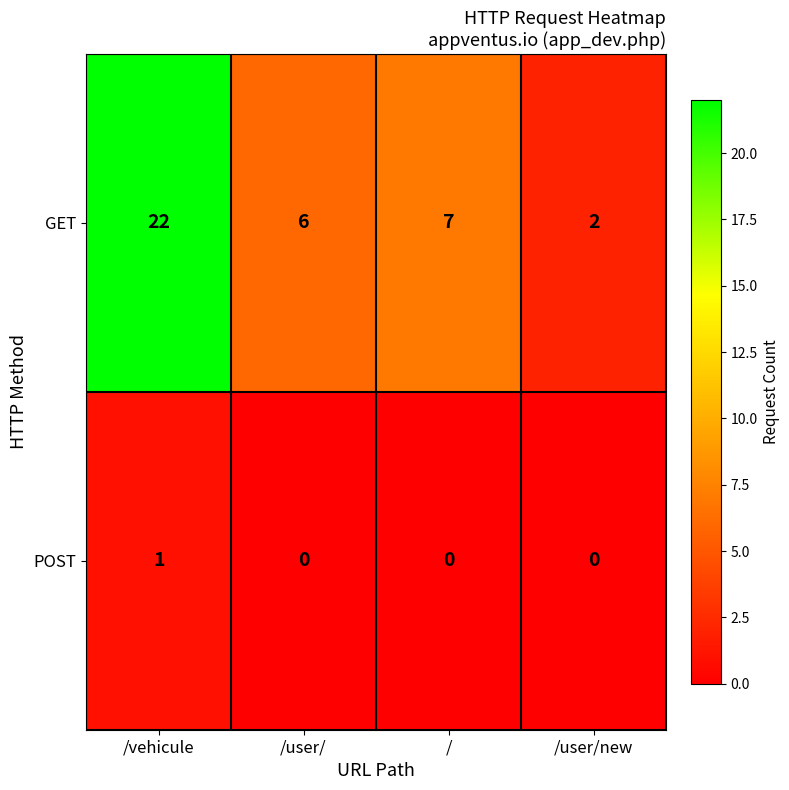

Where is GET nearest to the value 12?

/